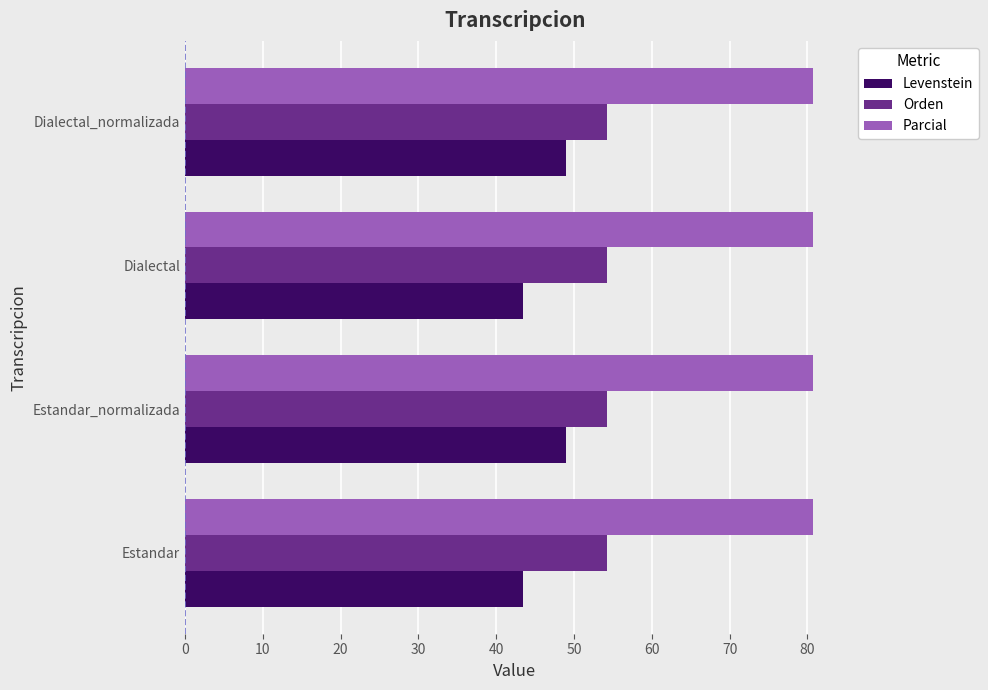

Which series has the largest total across all categories?

Parcial